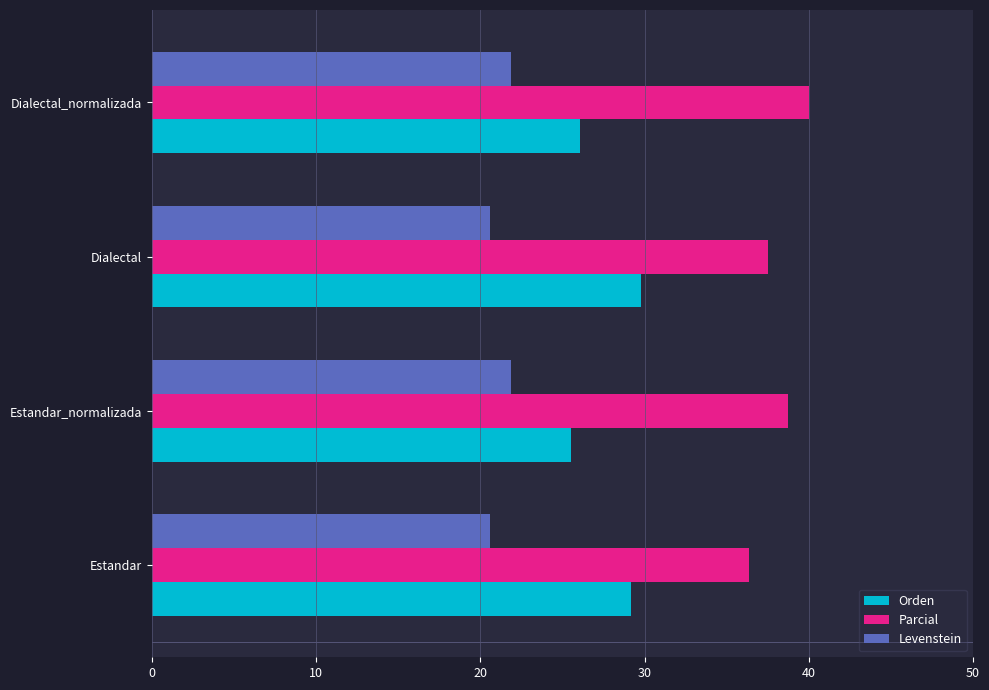

What are all the series names shown in the legend?

Orden, Parcial, Levenstein